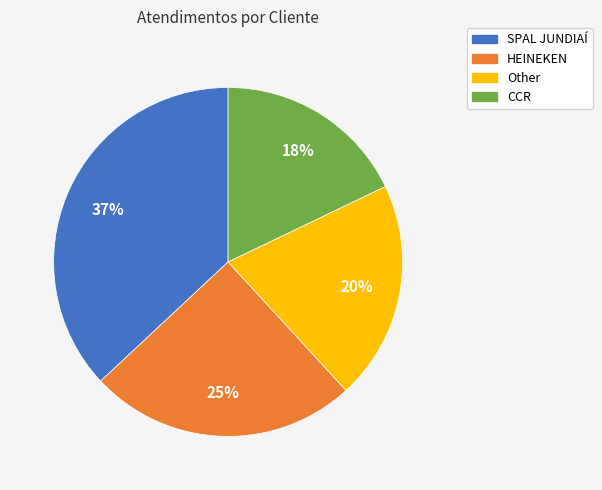

Which slice is the largest?

SPAL JUNDIAÍ